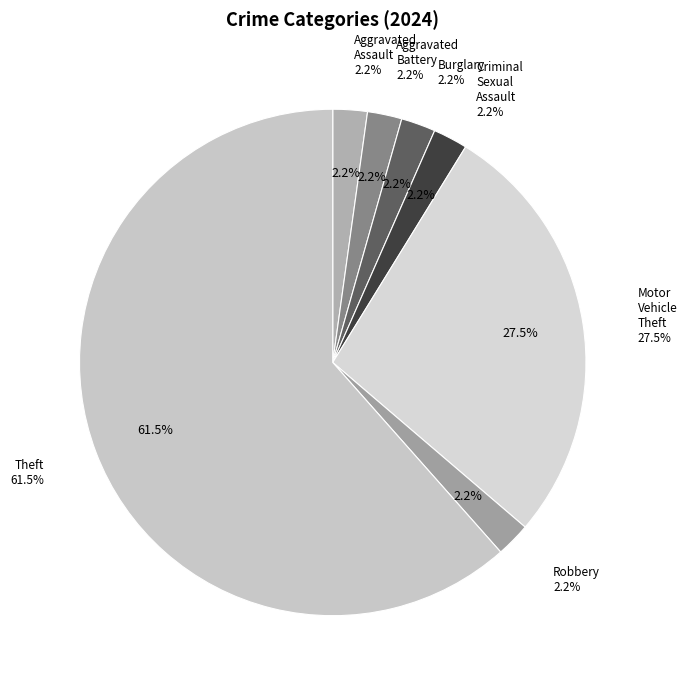

Between Robbery and Aggravated Assault, which is larger?

Robbery